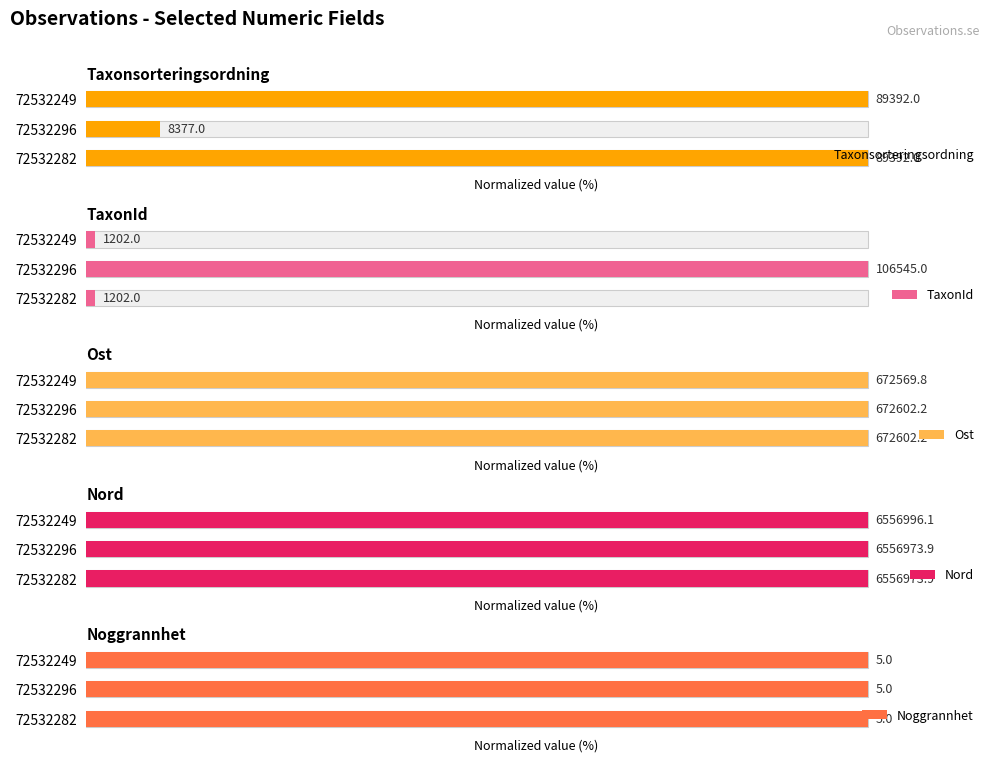

Is the value of Ost at 72532249 greater than the value of Nord at 72532296?

No